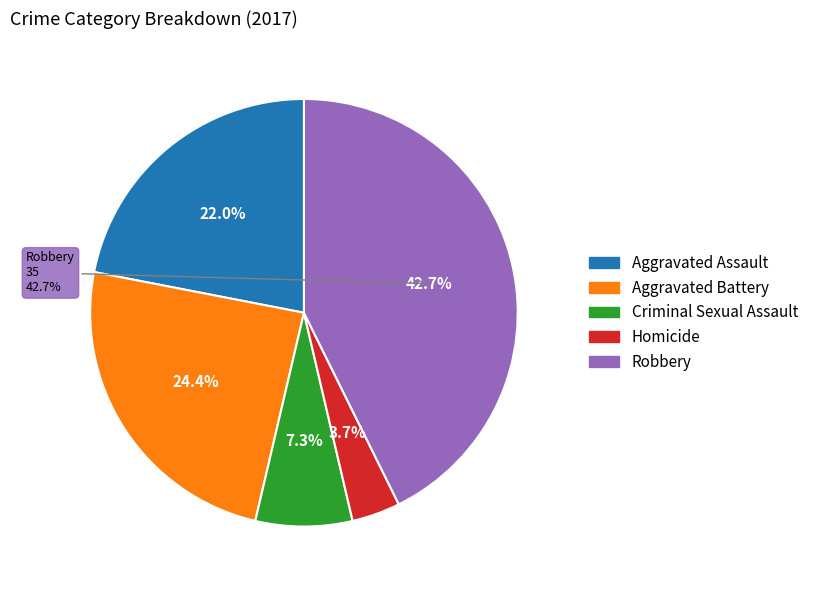

Is it true that Homicide is 1% of the pie?

False